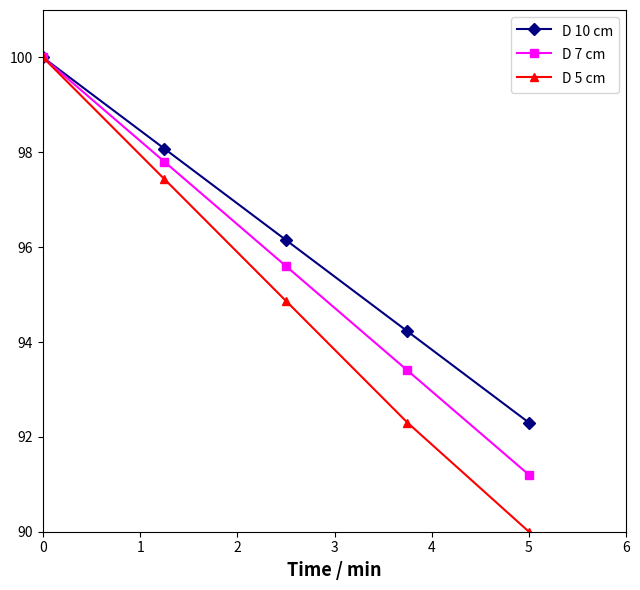

How many values in the D 7 cm series are below 95?

2